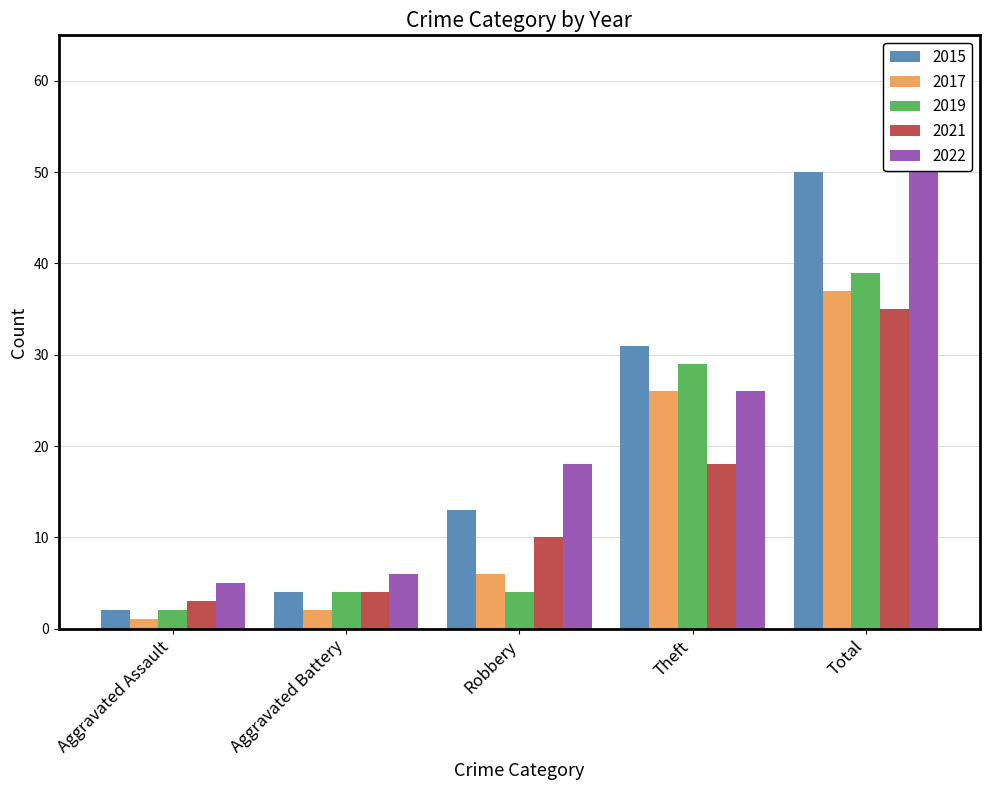

At Robbery, list the series in order from smallest to largest.

2019, 2017, 2021, 2015, 2022